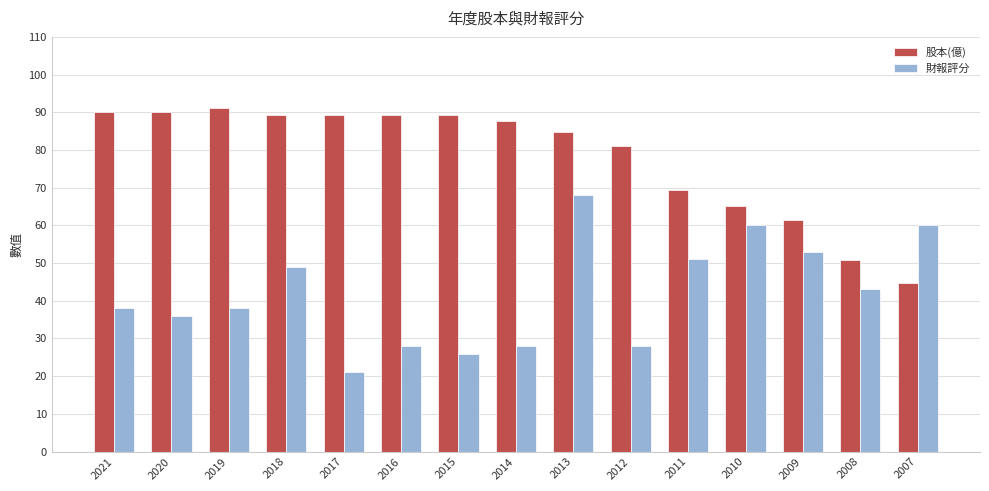

The value of 財報評分 at 2008 is 43.0. True or false?

True